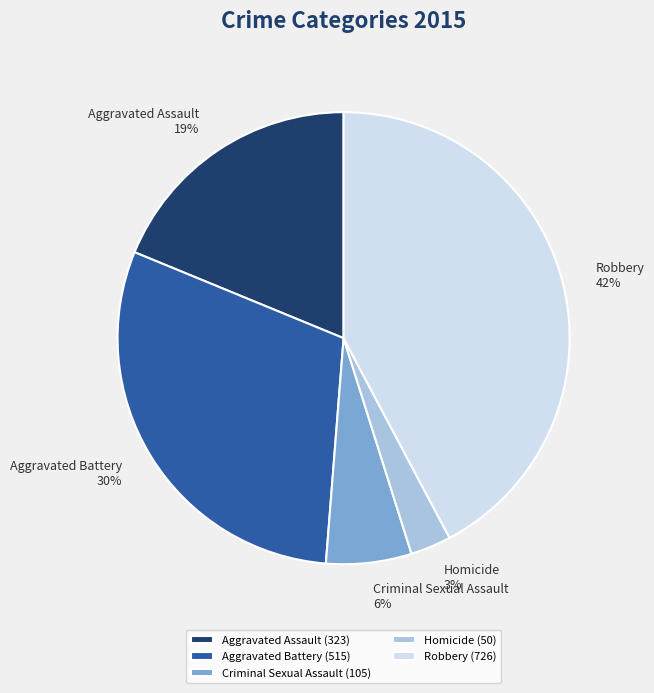

Rank the categories by value from lowest to highest.

Homicide, Criminal Sexual Assault, Aggravated Assault, Aggravated Battery, Robbery